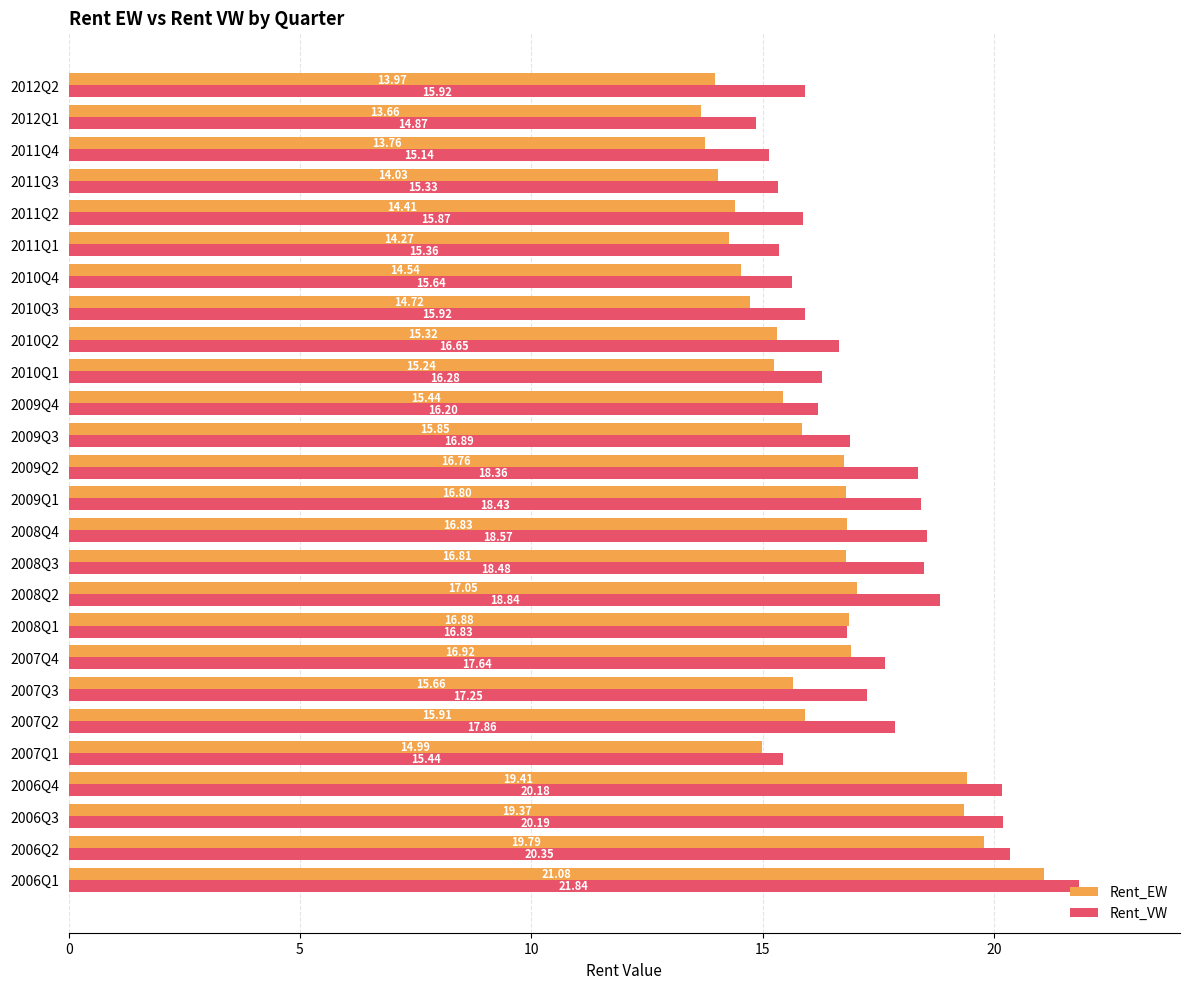

List the series in order of their overall mean, highest first.

Rent_VW, Rent_EW